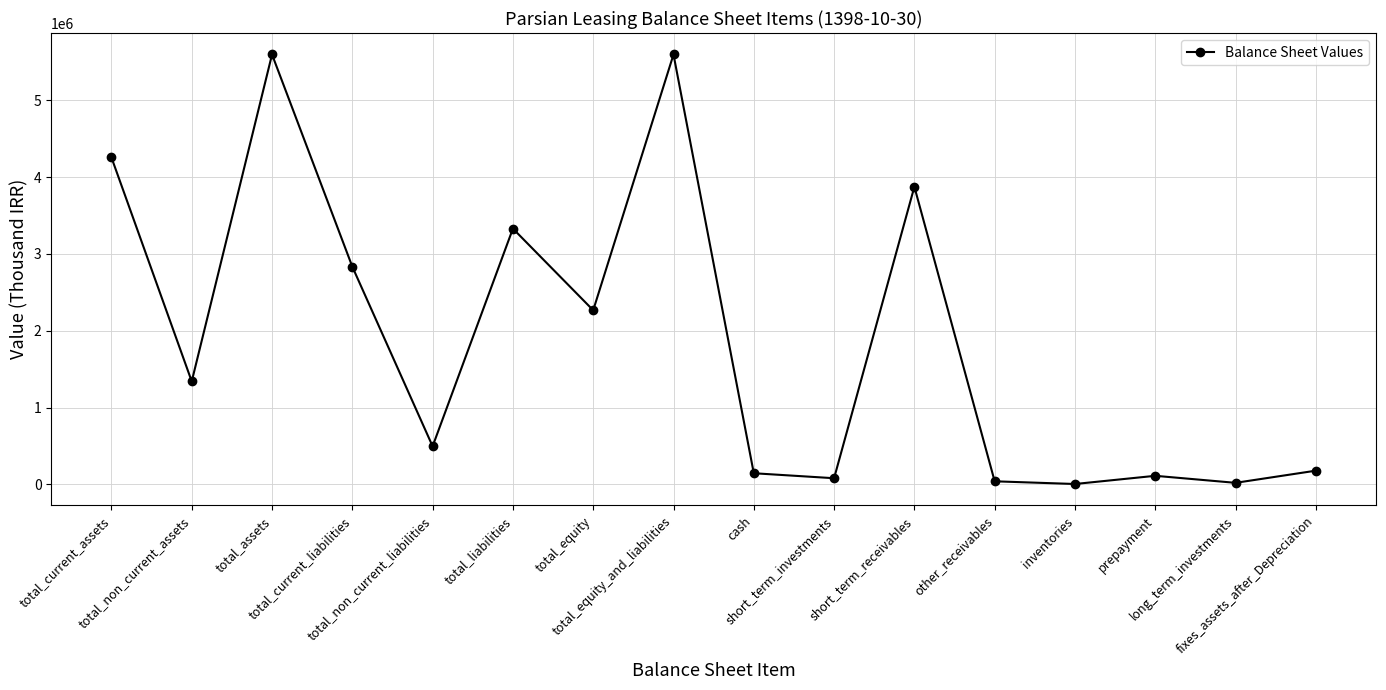

What is the value of the 1st point from the left?

4256060